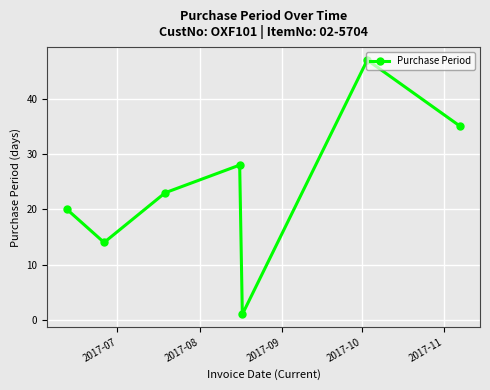

What is the sum of all values?

168